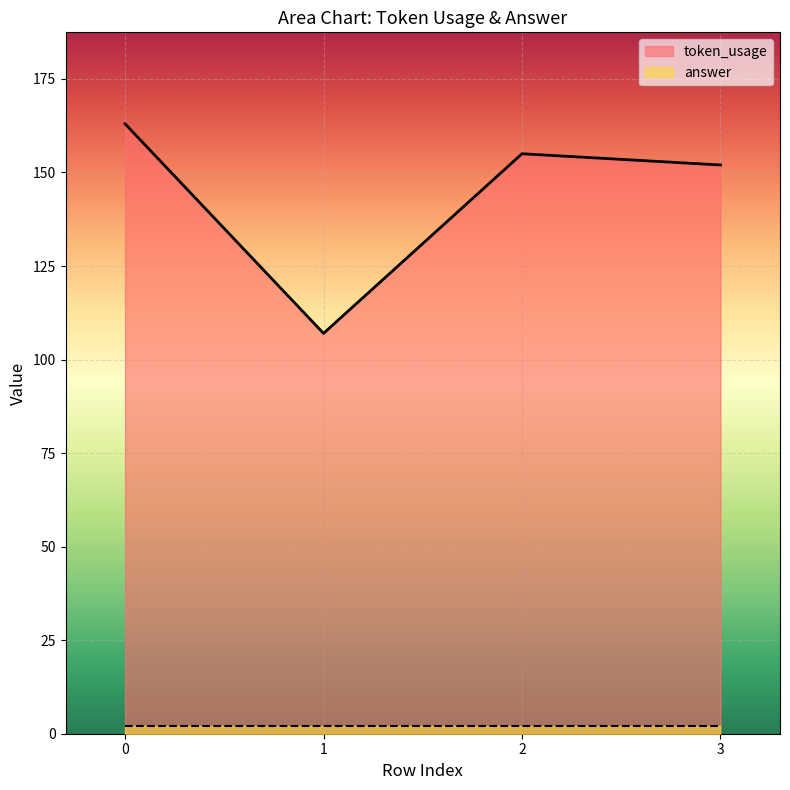

What is the difference between the second highest and second lowest values?

3